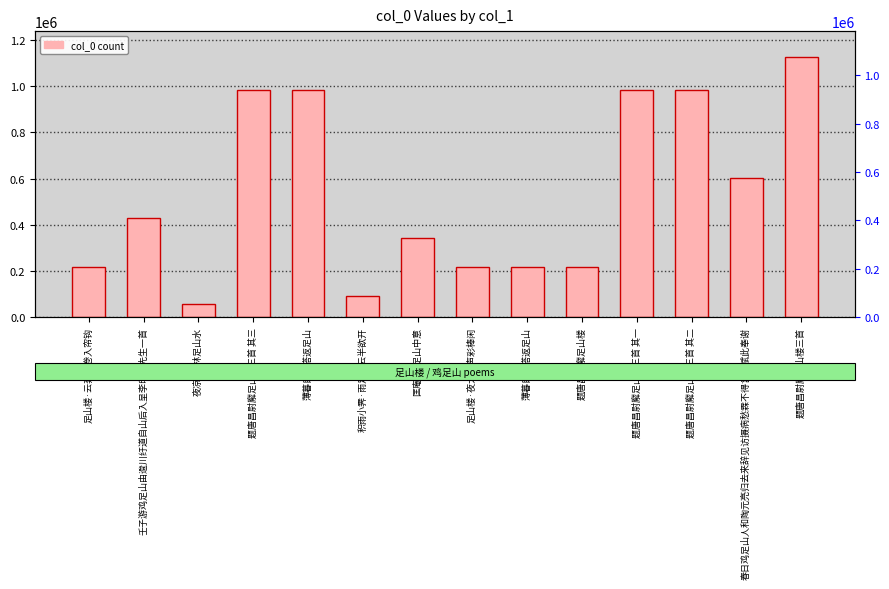

What is the greatest value displayed?

1125965